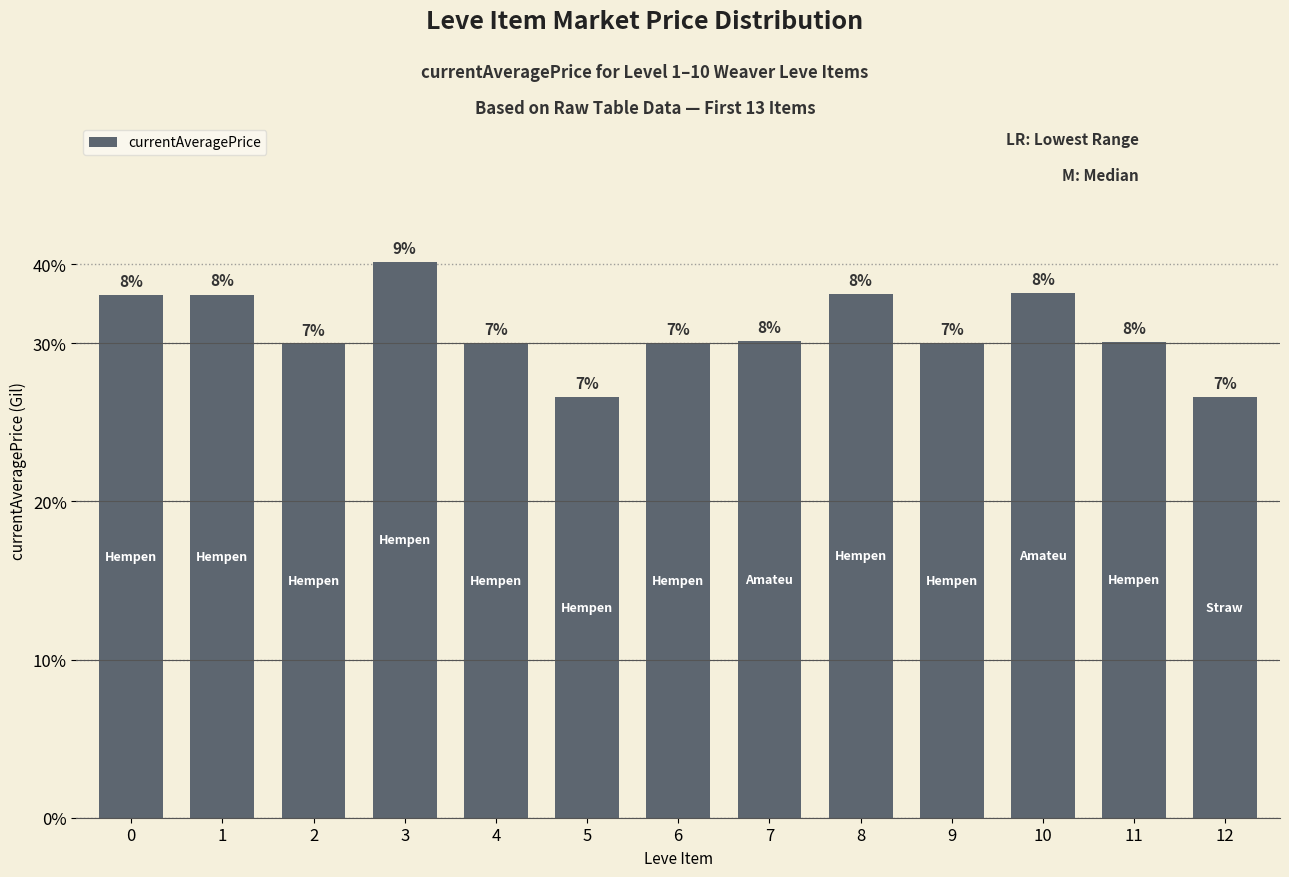

What is the greatest value displayed?

3515